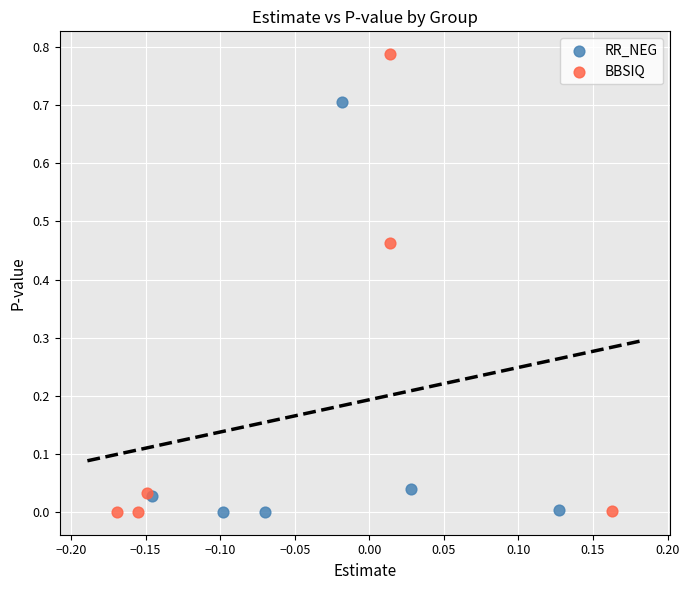

Which series reaches the maximum Y coordinate?

BBSIQ